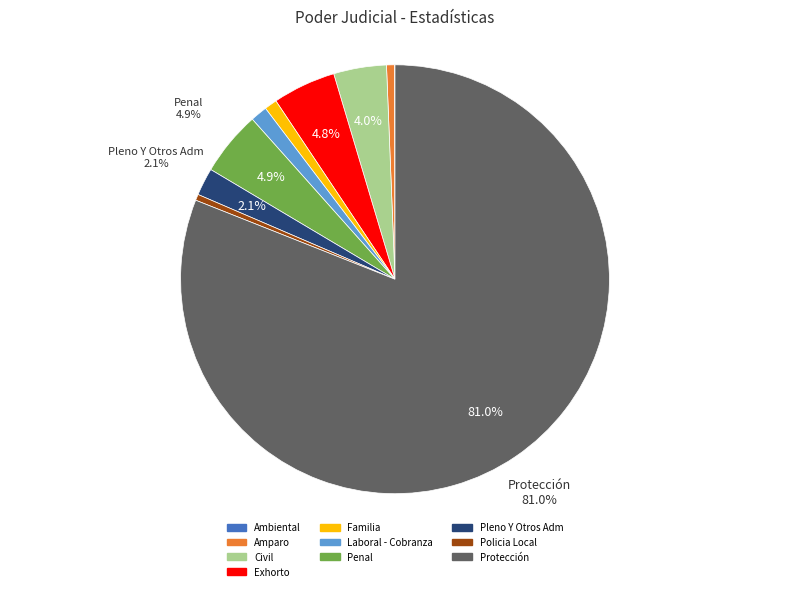

Is there any slice that represents more than half of the pie?

Yes